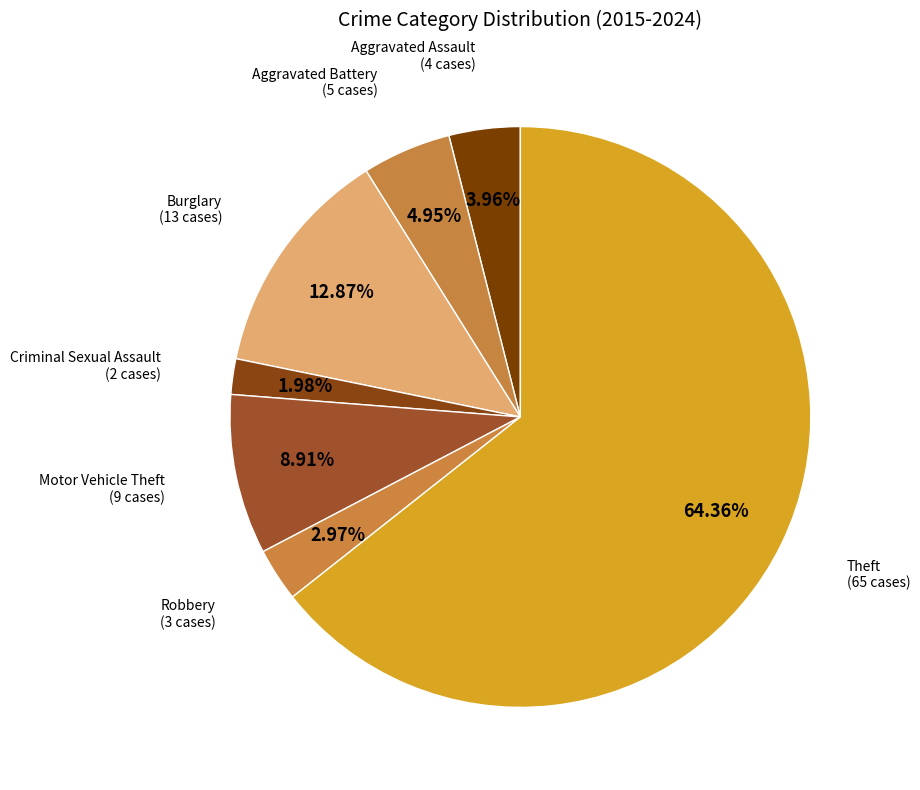

Which category accounts for the majority?

Theft